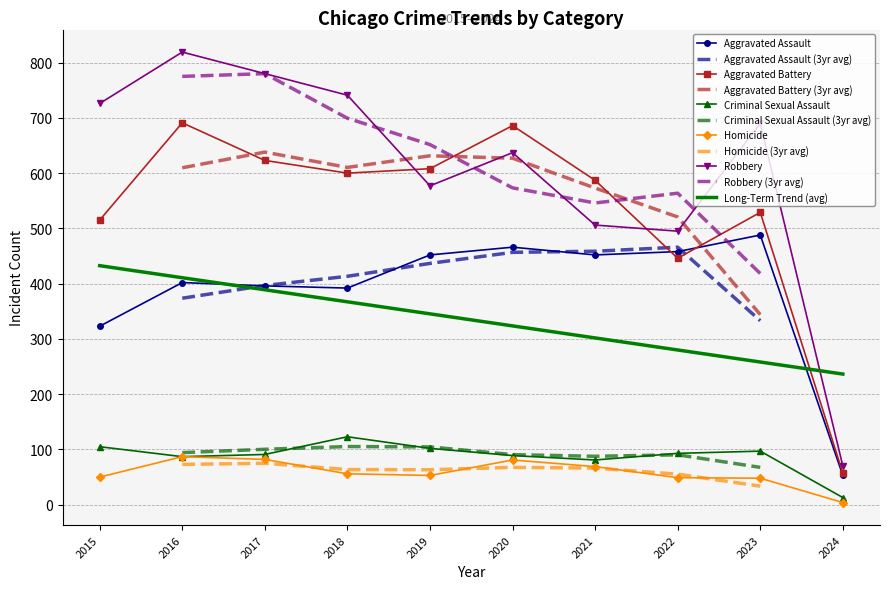

Which series has the largest total across all categories?

Robbery